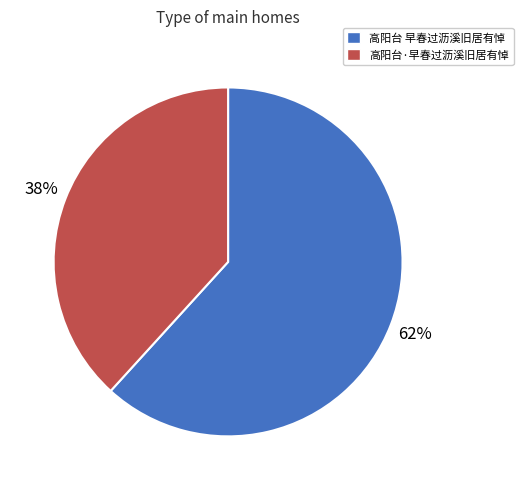

Which category has the biggest portion of the pie?

高阳台 早春过沥溪旧居有悼